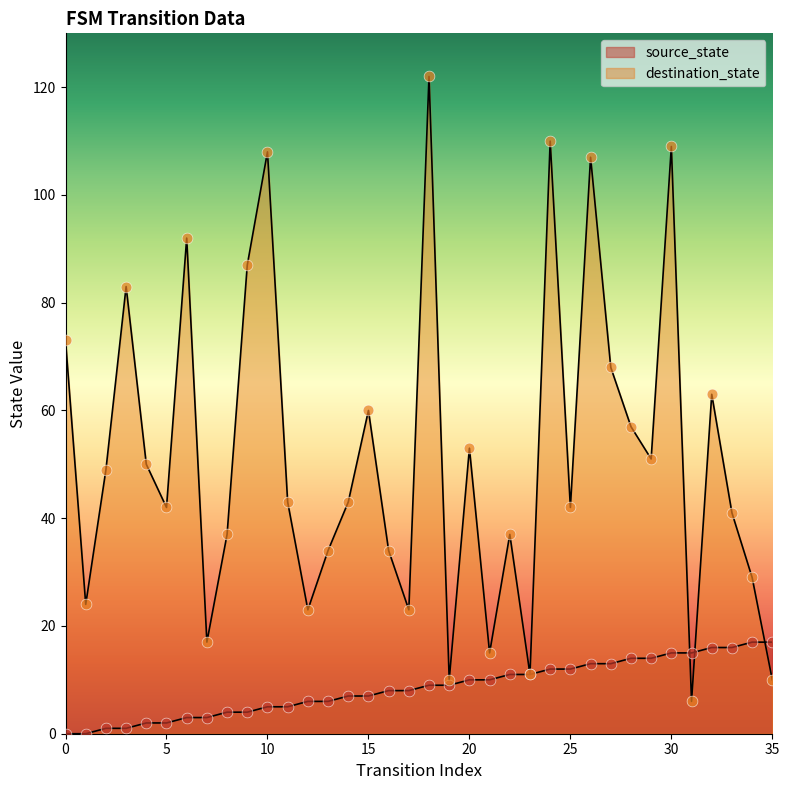

What is the total value across all series at 9?

91